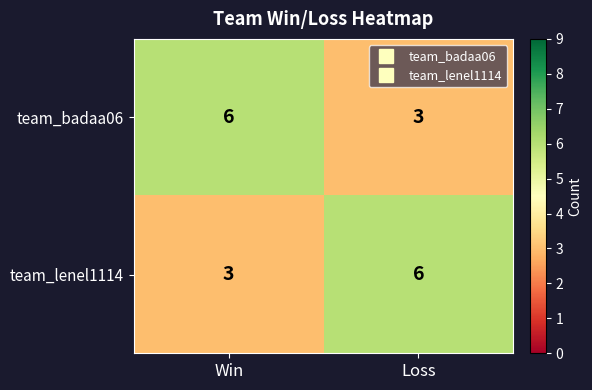

What is the difference between the maximum and minimum values in the team_badaa06 series?

3